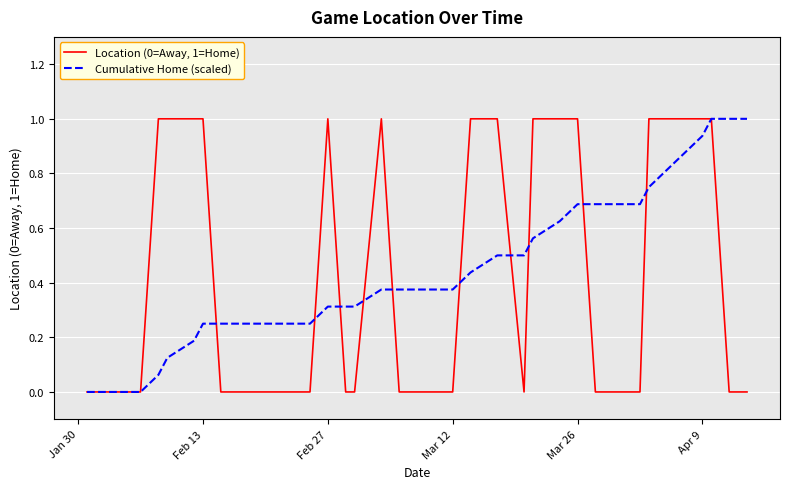

List the series in order of their overall mean, highest first.

Location (0=Away, 1=Home), Cumulative Home (scaled)